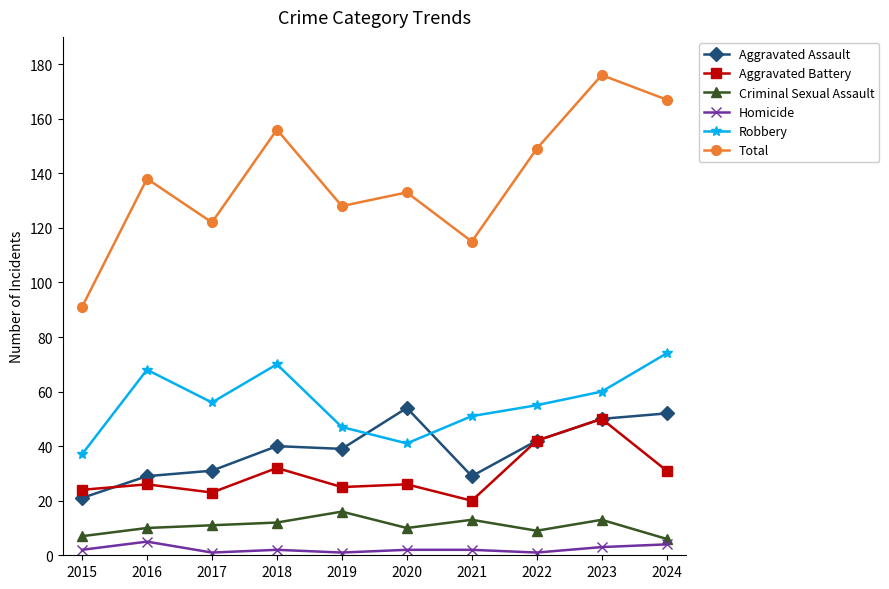

Between 2020 and 2021, which series saw the biggest shift?

Aggravated Assault